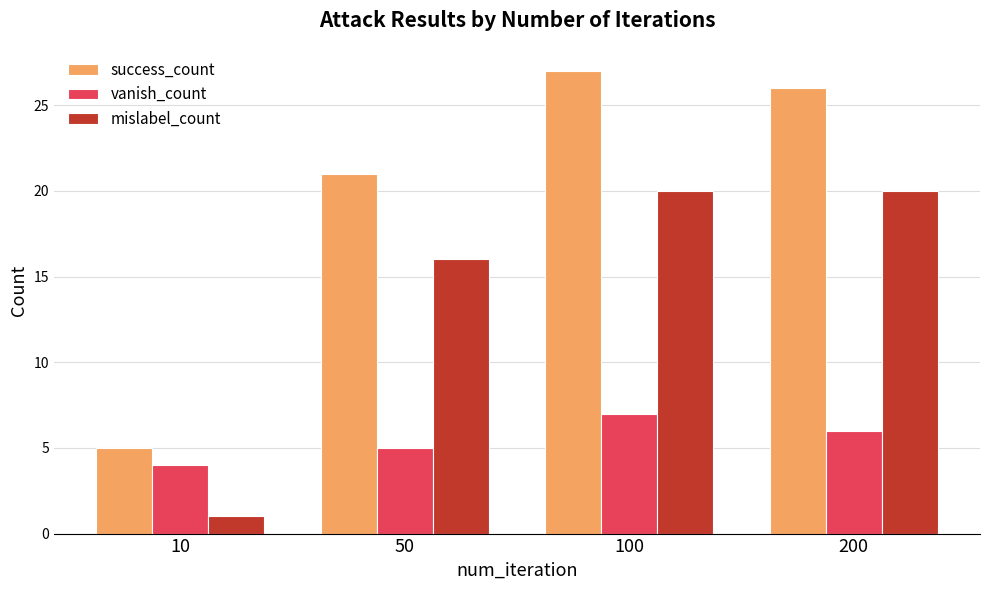

What is the difference between the maximum and second lowest values in the success_count series?

6